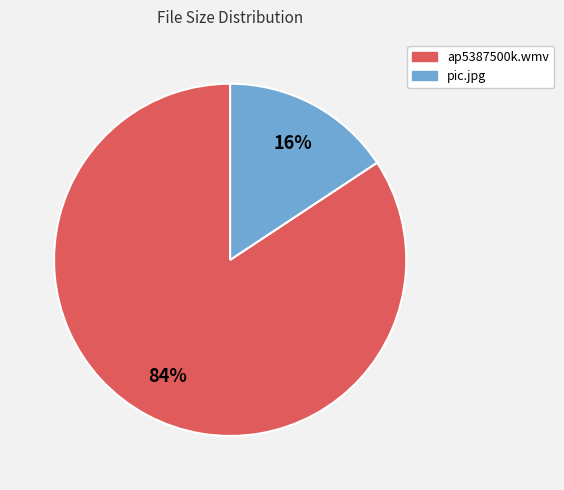

True or false: pic.jpg accounts for 16% of the total.

True